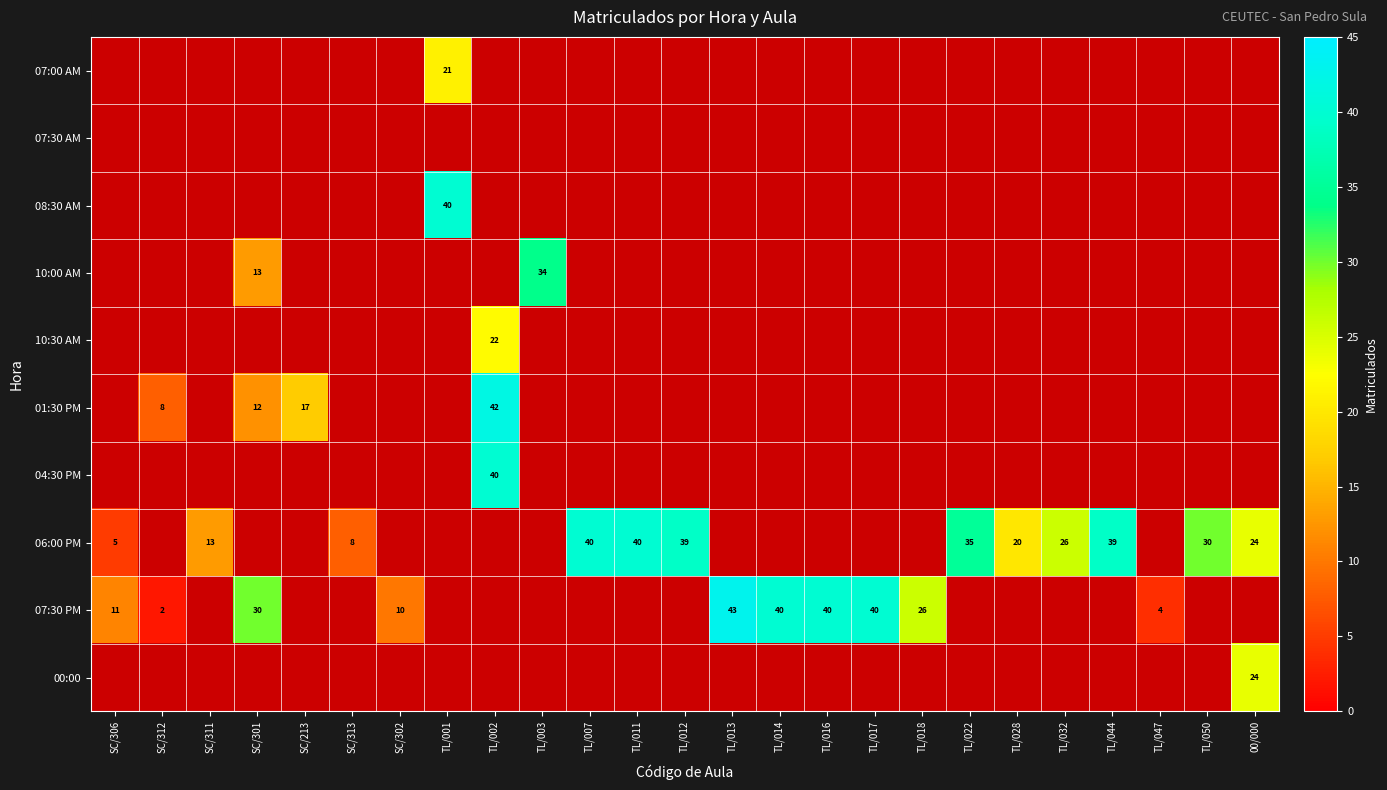

Where is 06:00 PM nearest to the value 22?

TL/028